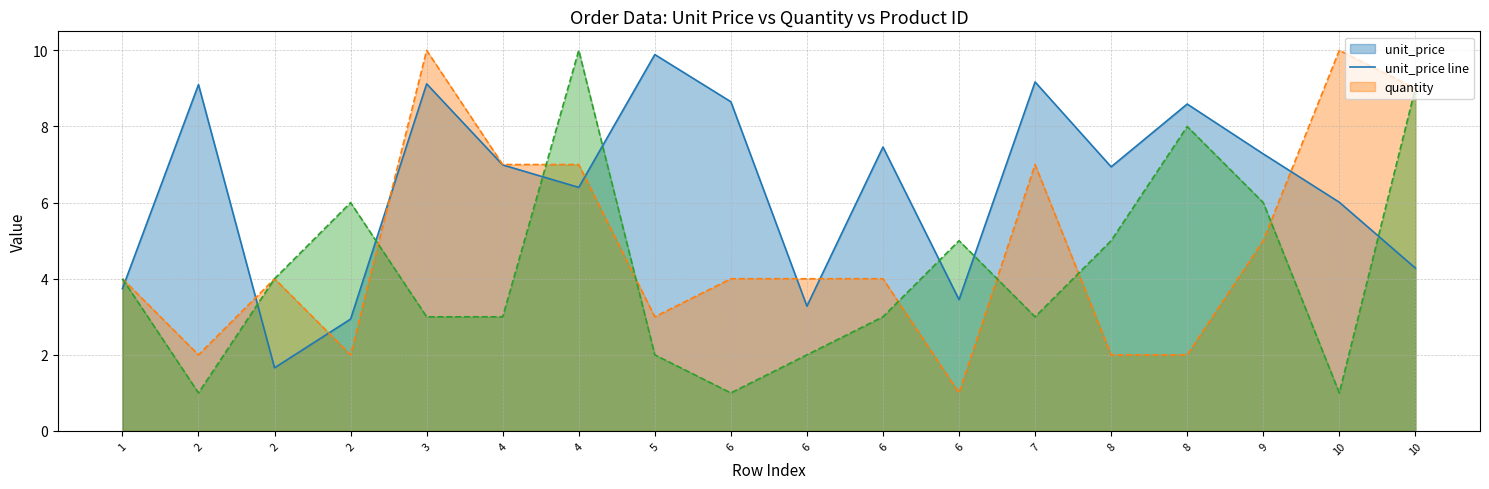

True or false: quantity line has more than 0 points higher than both neighbors.

True